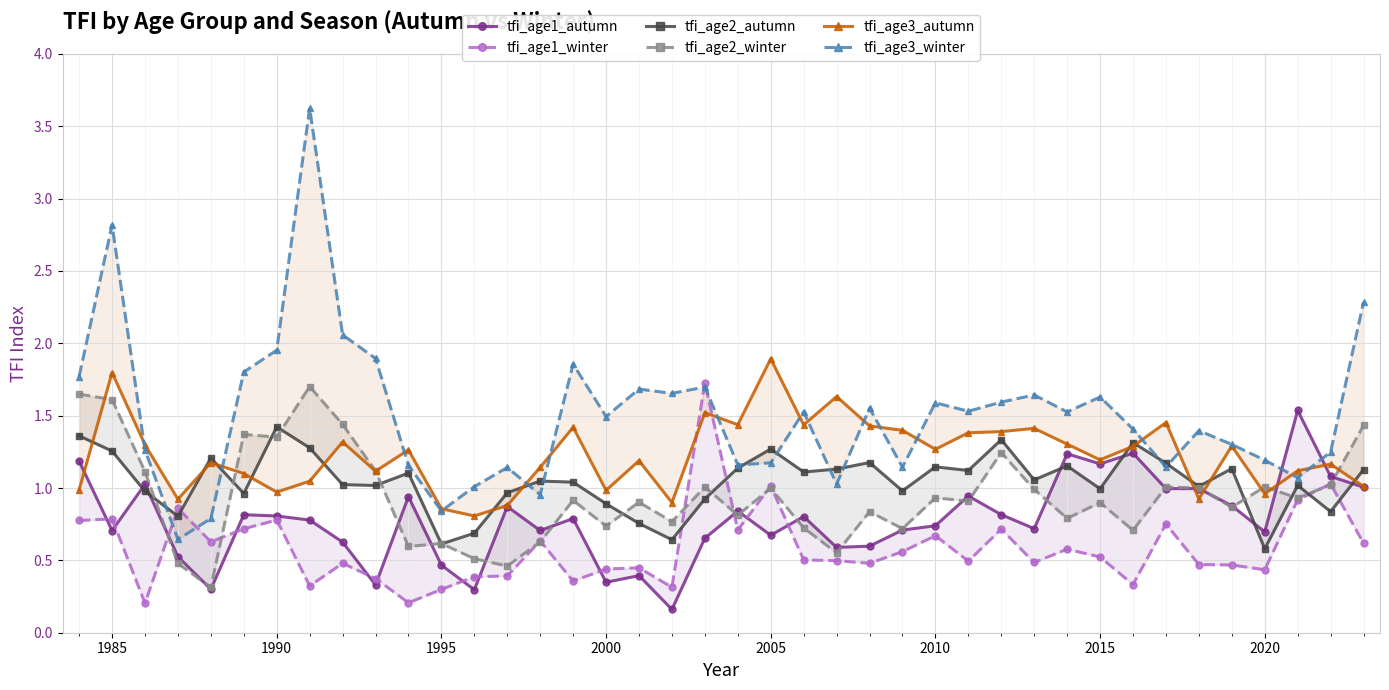

Is this an area chart (filled region under the line)?

No